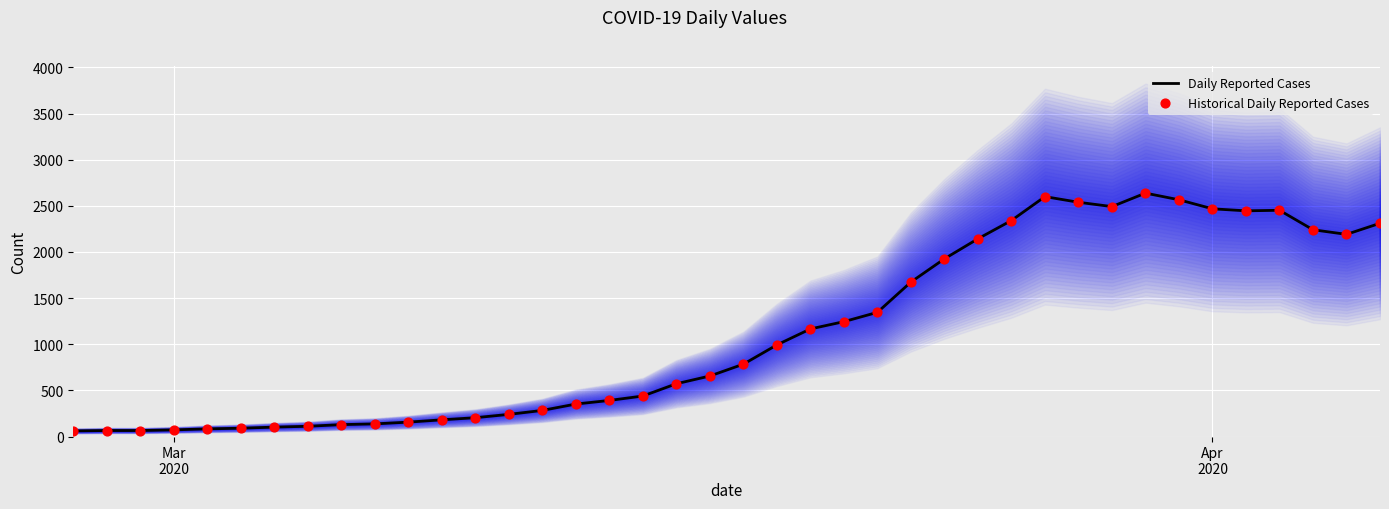

What is the highest value of the Daily Reported Cases series?

2638